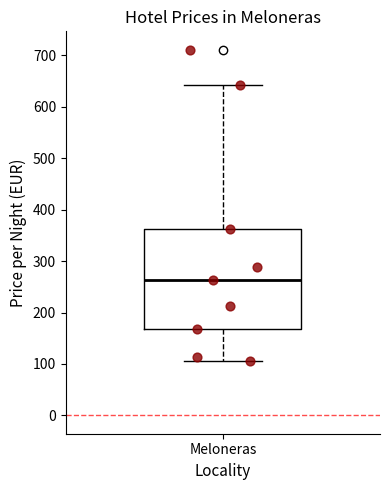

Transcribe this box plot: give where the median line is, the range the box spans, and where the two whiskers end, as read against the y-axis. The values are not printed on the chart, so give them approximately, as read against the axis.

median 260, box 170 to 360, whiskers 110 to 640